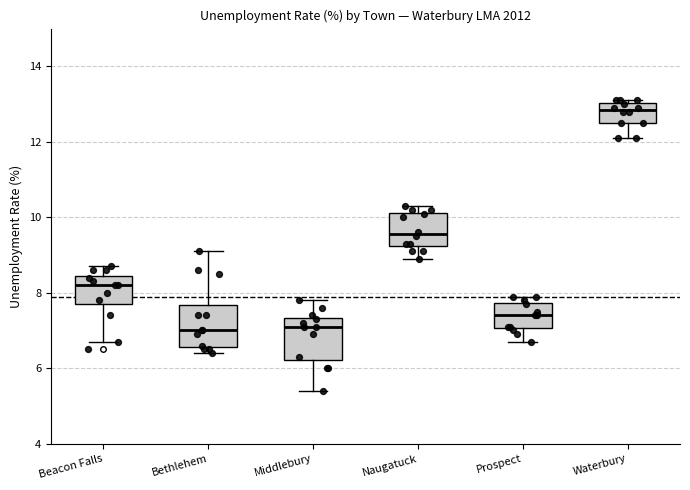

Reading left to right, transcribe this box plot: for each box, give where its median line is, the range the box spans, and where its two whiskers end, as read against the y-axis. The values are not printed on the chart, so give them approximately, as read against the axis.

Beacon Falls: median 8.2, box 7.8 to 8.4, whiskers 6.8 to 8.8
Bethlehem: median 7.0, box 6.6 to 7.6, whiskers 6.4 to 9.2
Middlebury: median 7.2, box 6.2 to 7.4, whiskers 5.4 to 7.8
Naugatuck: median 9.6, box 9.2 to 10.2, whiskers 9.0 to 10.4
Prospect: median 7.4, box 7.0 to 7.8, whiskers 6.8 to 8.0
Waterbury: median 12.8, box 12.6 to 13.0, whiskers 12.2 to 13.2